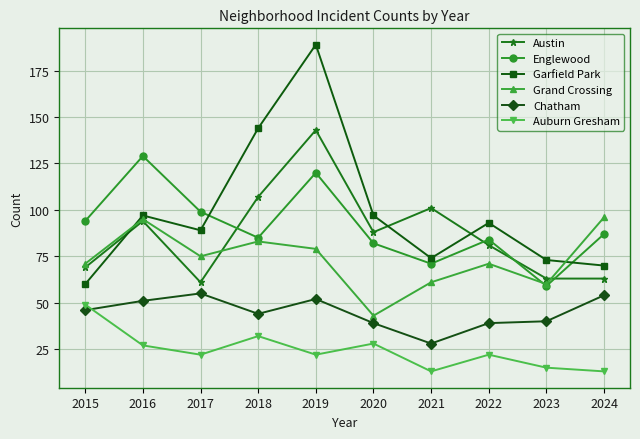

What are all the series names shown in the legend?

Austin, Englewood, Garfield Park, Grand Crossing, Chatham, Auburn Gresham